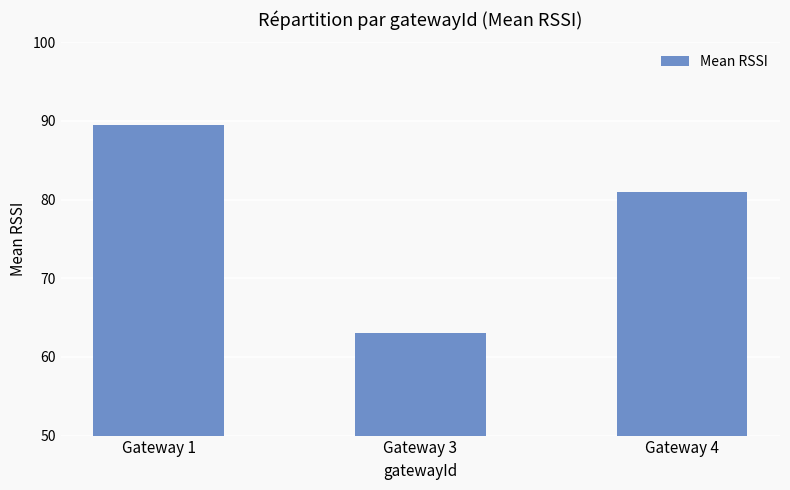

List the labels in order of value, largest first.

Gateway 1, Gateway 4, Gateway 3